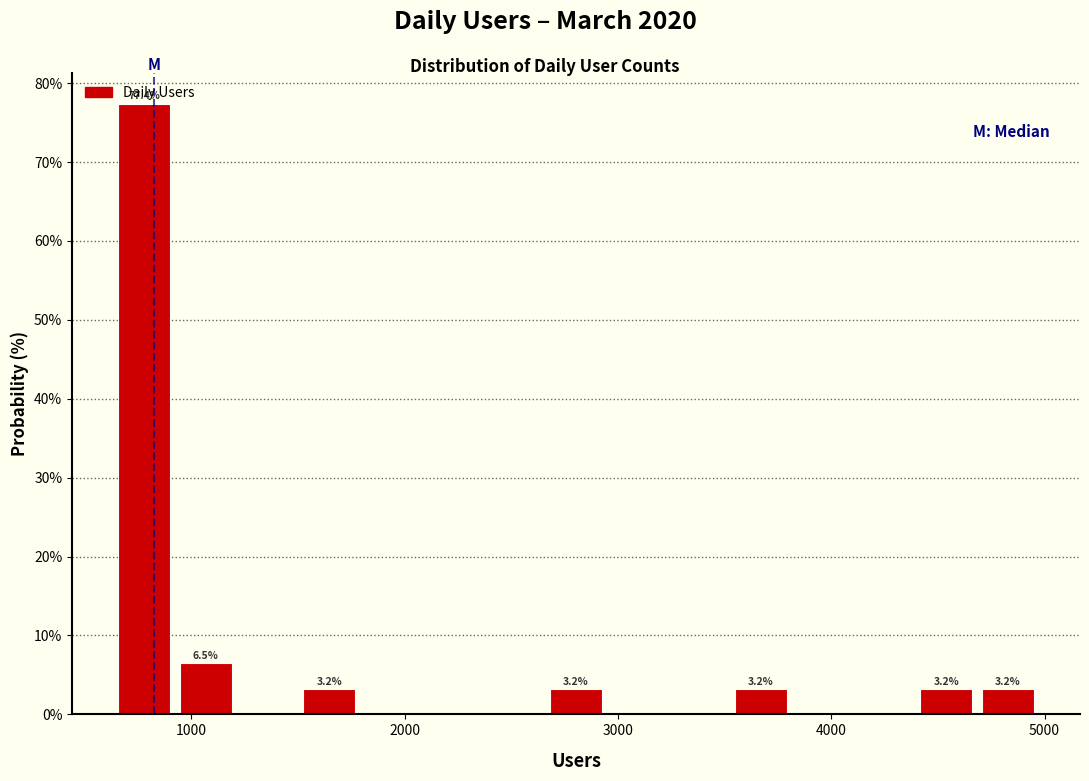

Read against the x-axis, roughly where is the centre of the tallest bar?

800